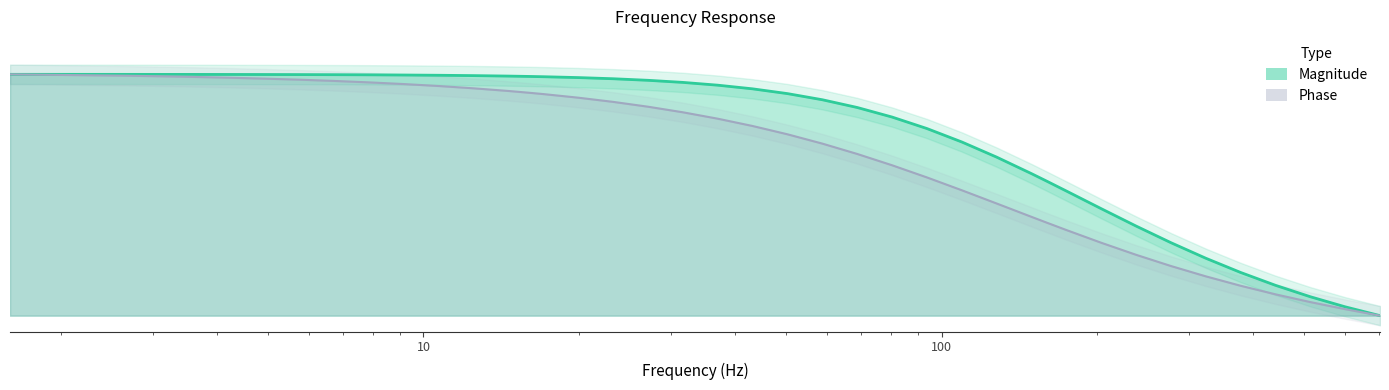

Reading left to right, transcribe all the data shown in this chart.

Magnitude: 30.0	30.0	30.0	30.0	30.0	30.0	30.0	30.0	29.9	29.9	29.9	29.8	29.8	29.7	29.7	29.6	29.5	29.3	29.0	28.7	28.2	27.6	26.8	25.9	24.7	23.3	21.6	19.7	17.7	16.8	15.5	13.3	11.1	9.1	7.1	5.4	3.8	2.4	1.1	0.0
Phase: 30.0	29.8	29.8	29.7	29.6	29.5	29.3	29.2	29.0	28.8	28.5	28.3	27.9	27.7	27.5	27.1	26.6	26.0	25.3	24.5	23.6	22.5	21.4	20.1	18.7	17.2	15.6	13.9	12.3	11.6	10.6	9.1	7.6	6.2	4.9	3.7	2.7	1.7	0.8	0.0